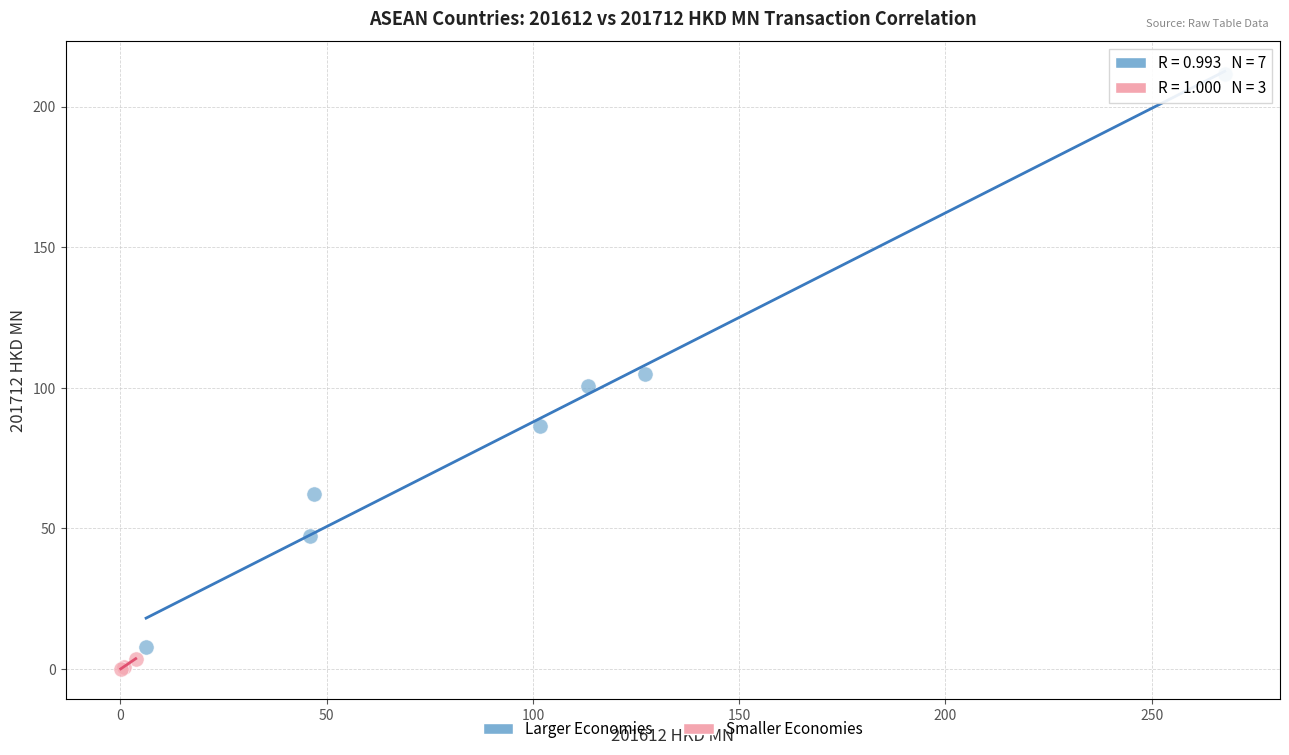

Which series reaches the maximum Y coordinate?

Larger Economies